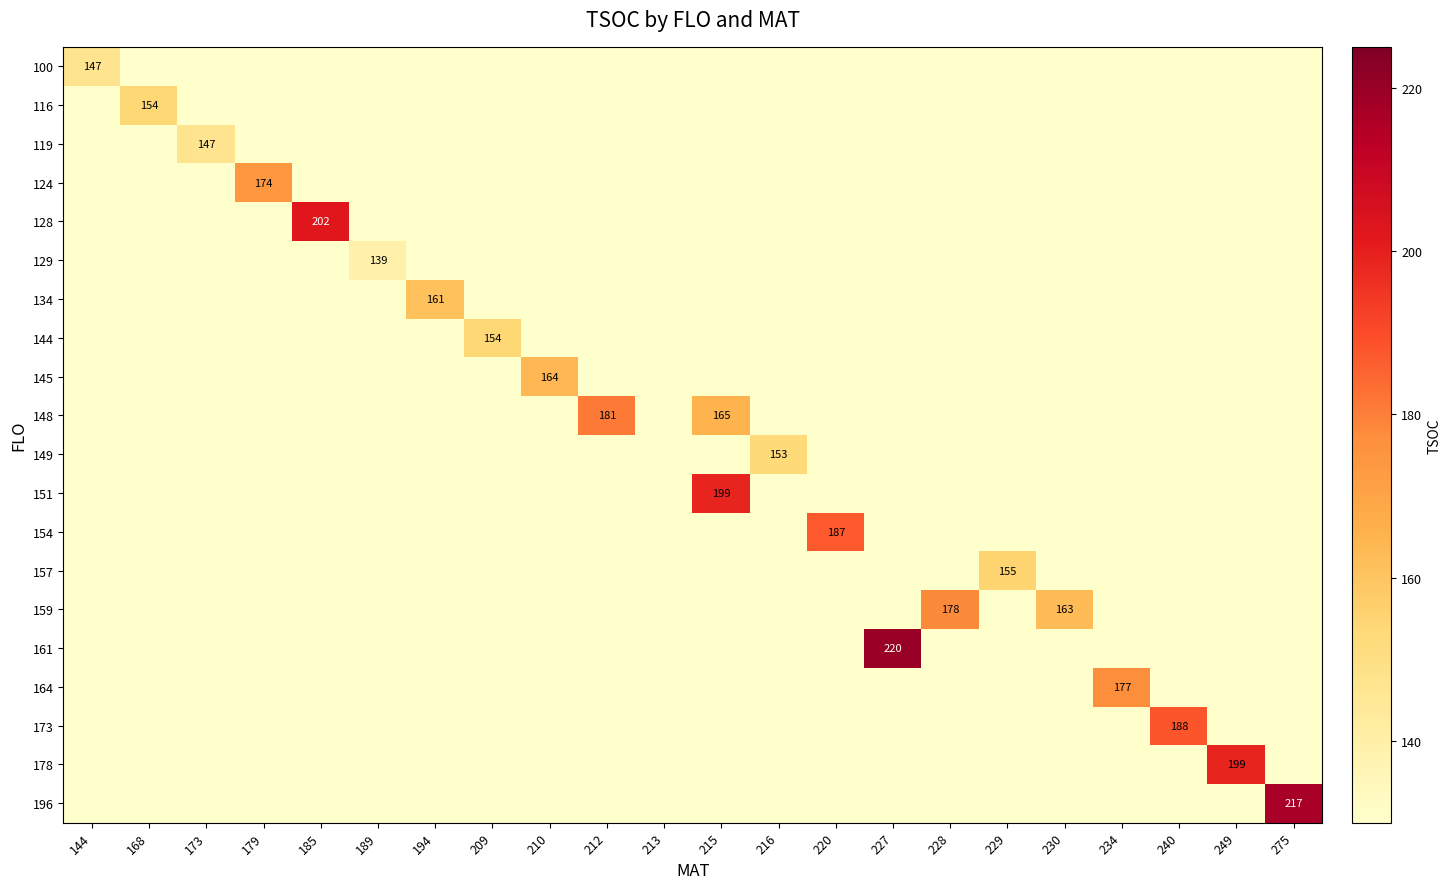

Count the number of data series in this chart.

20